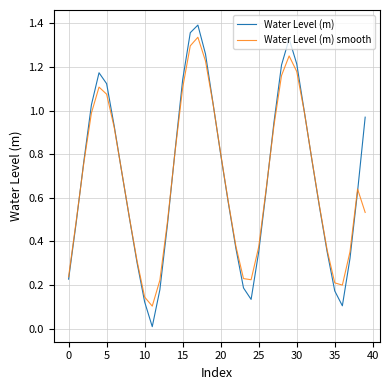

After their last crossing, which series has the higher values: Water Level (m) smooth or Water Level (m)?

Water Level (m)